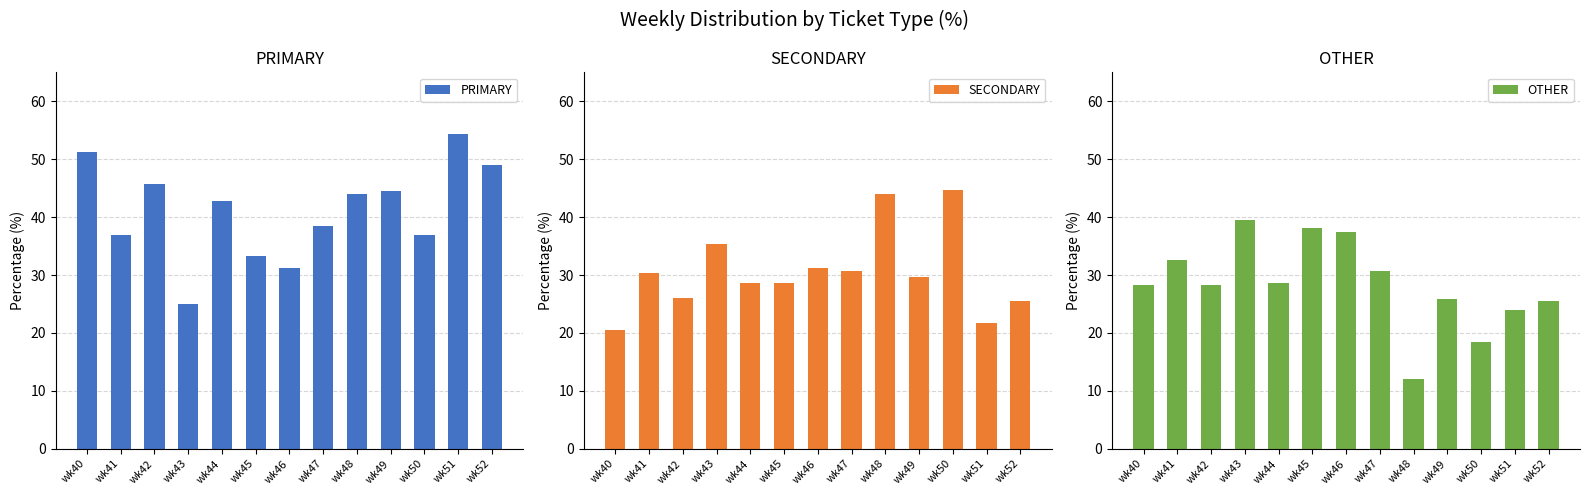

How many data points does each series have?

13